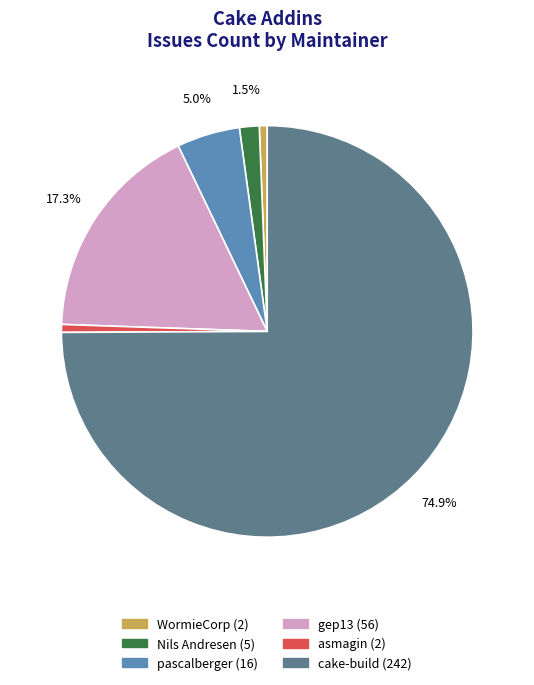

Does any single category account for the majority?

Yes